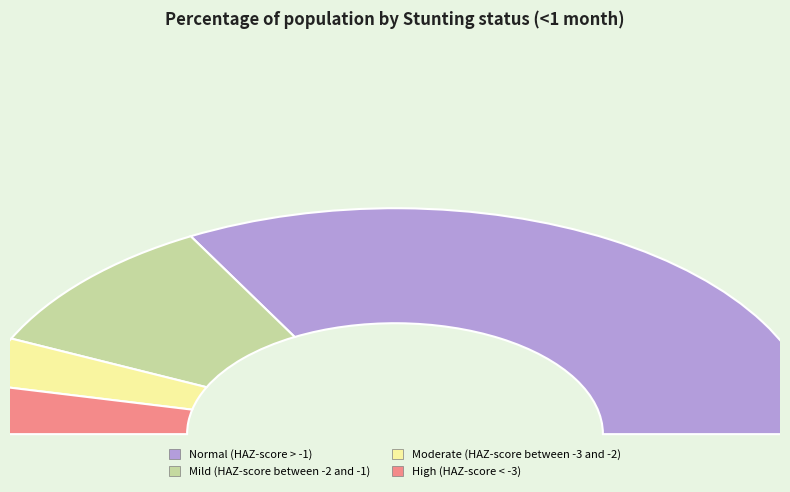

What is the largest slice in the pie chart?

Normal (HAZ-score > -1)